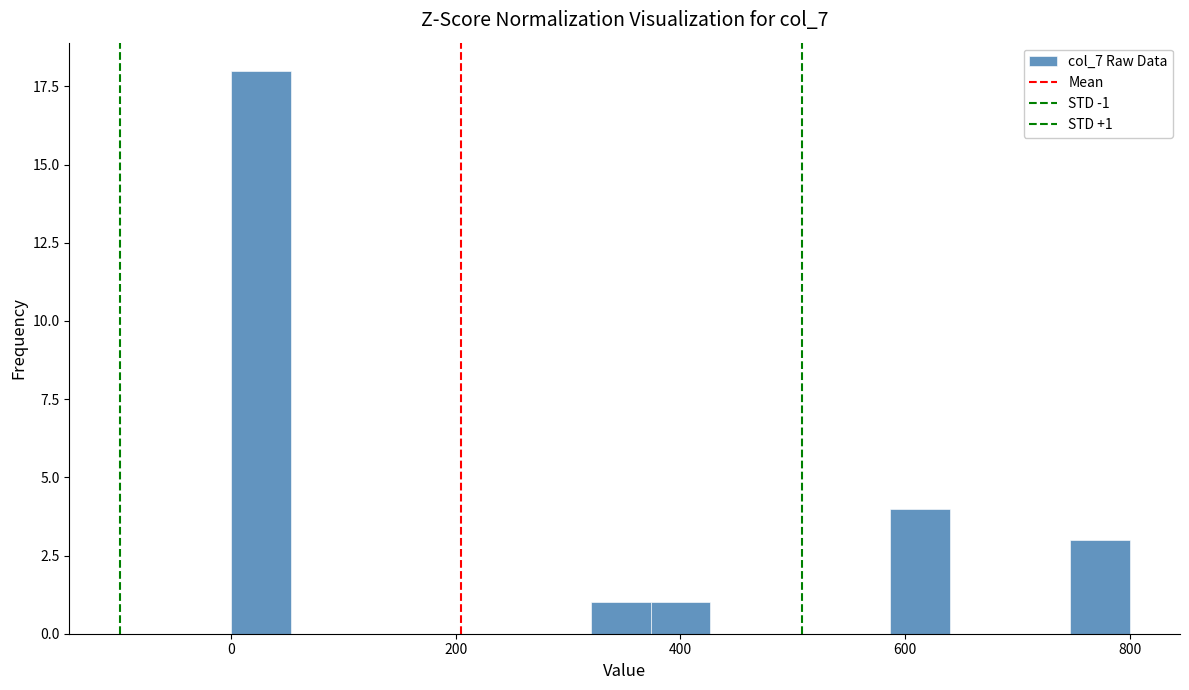

Read against the x-axis, roughly where is the centre of the tallest bar?

20